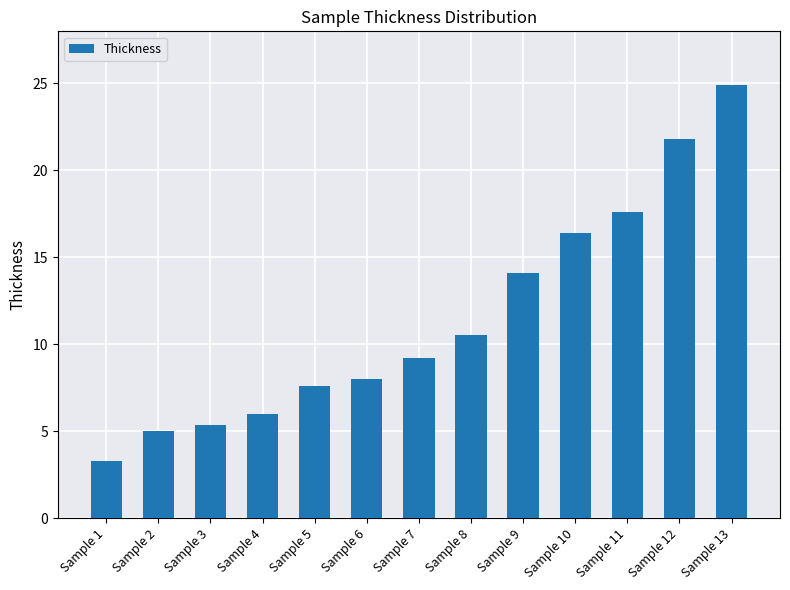

What is the difference between the maximum and minimum values?

21.7